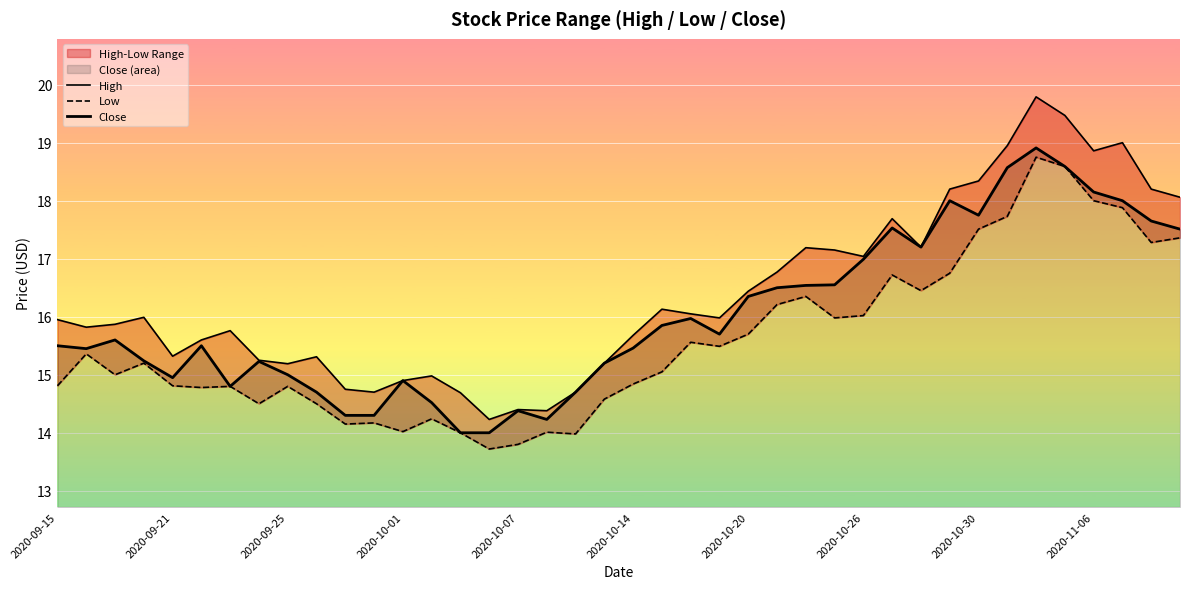

True or false: High and Low cross at least once.

False